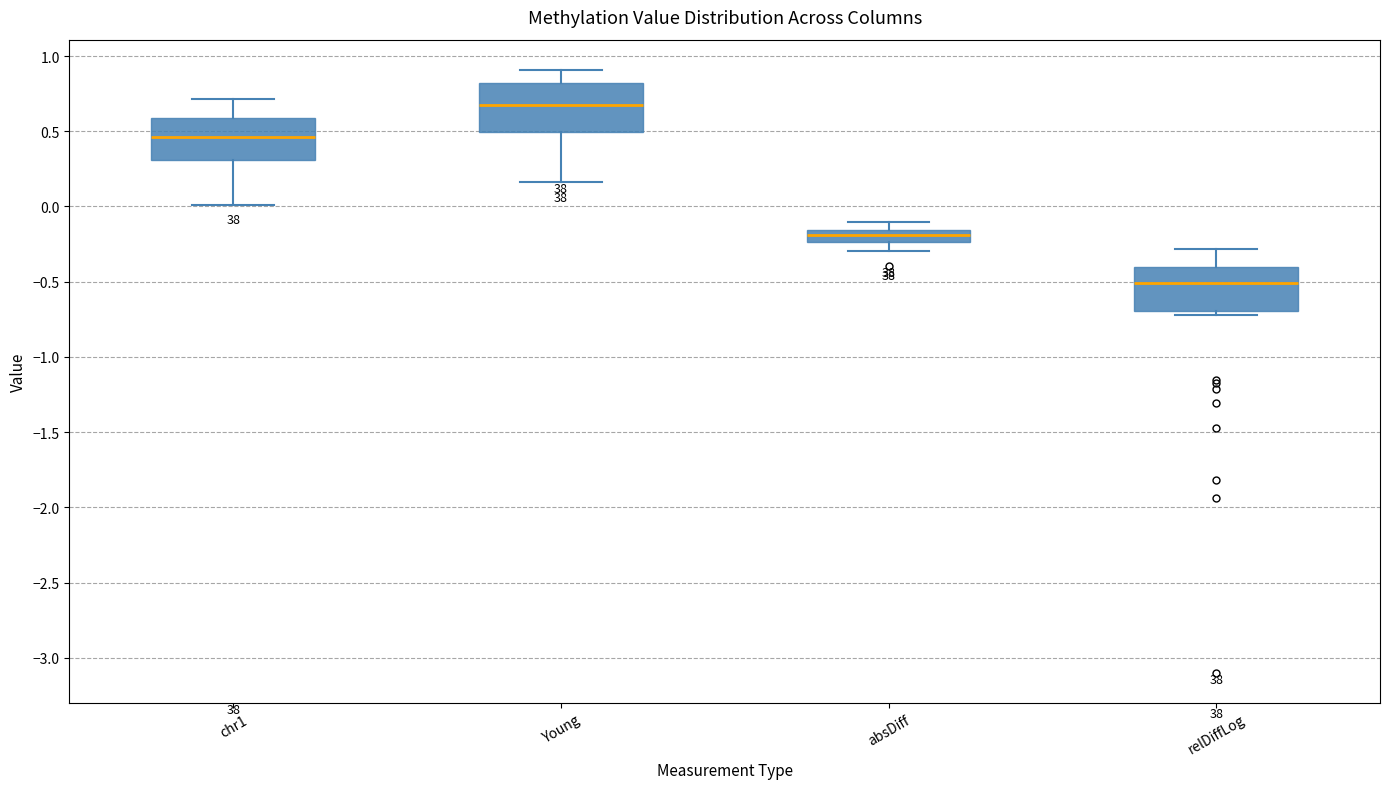

Where does the lower whisker of the box for Young end on the y-axis? The values are not printed on the chart, so give them approximately, as read against the axis.

0.15